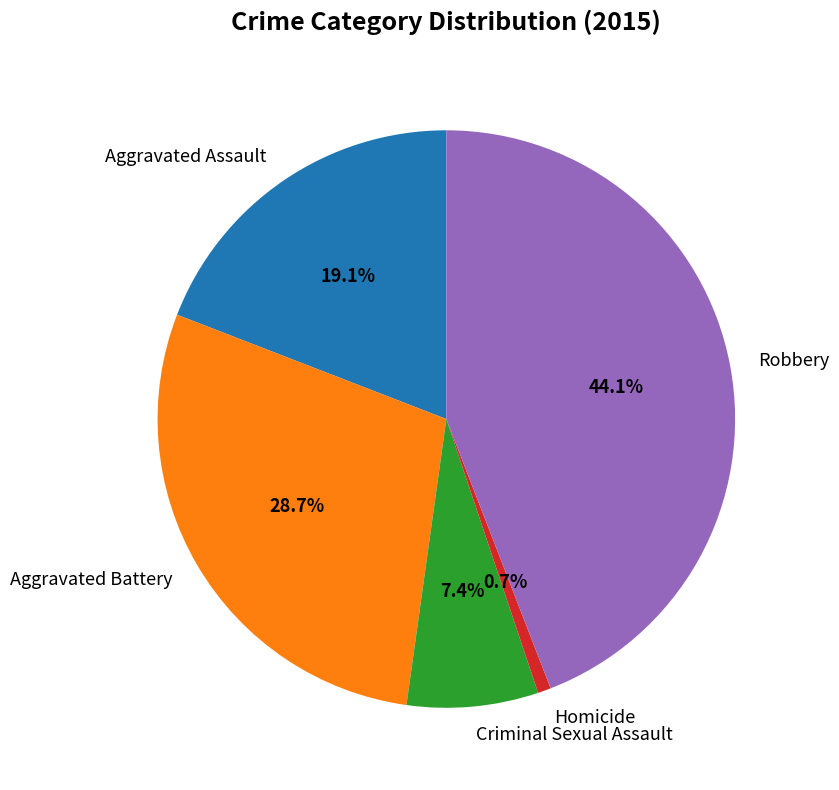

Which has a higher value, Aggravated Assault or Homicide?

Aggravated Assault